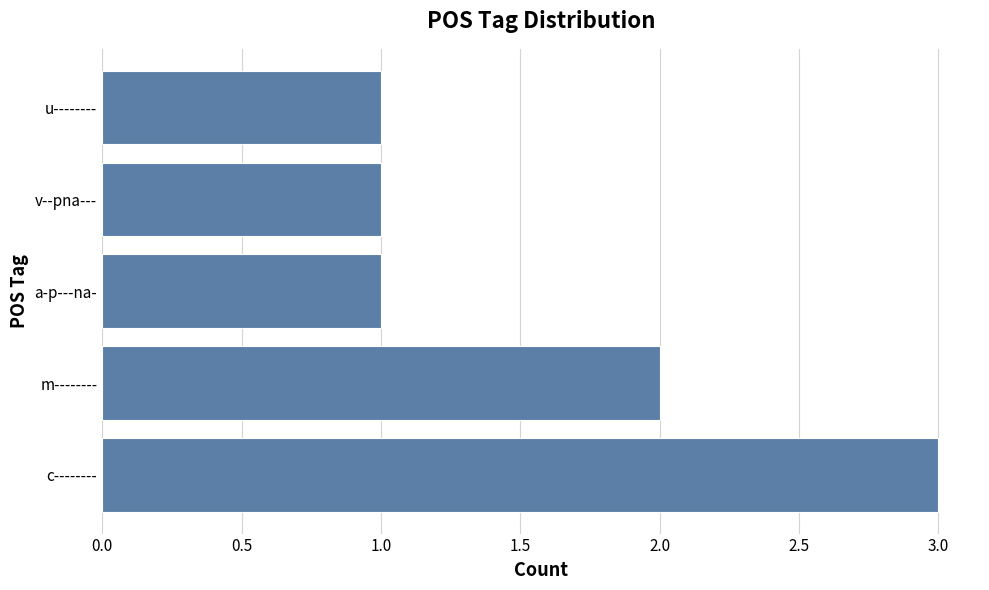

How many data points does each series have?

5